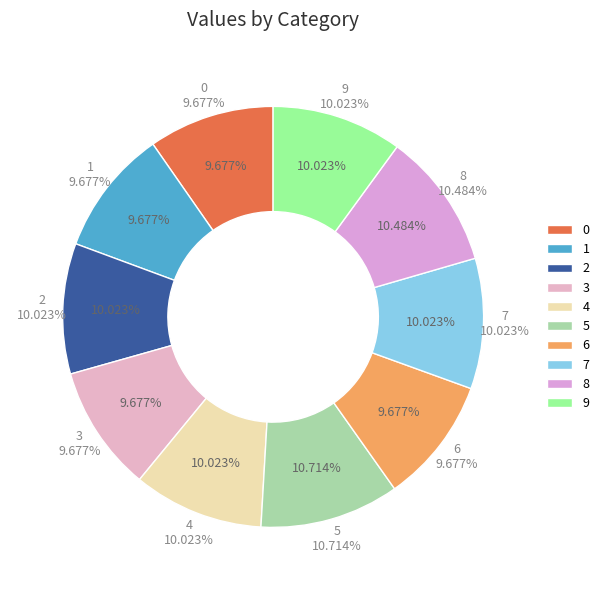

To the nearest percent, what percentage of the pie is 2?

10%